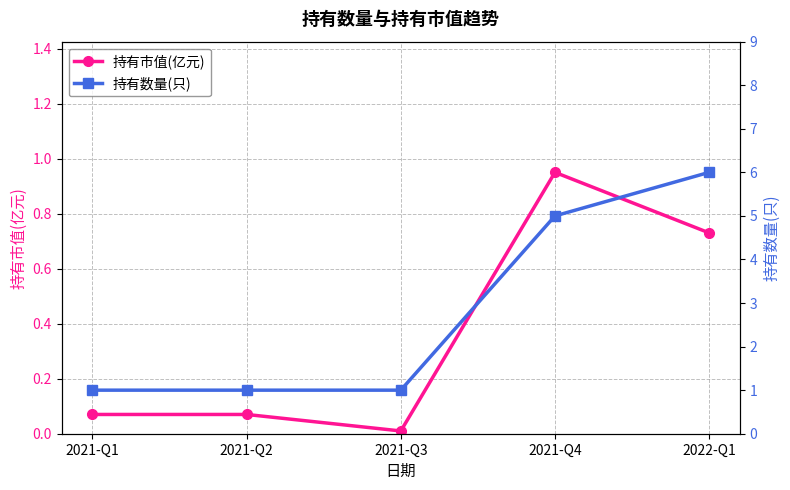

Rank the categories by 持有数量(只) value from highest to lowest.

2022-Q1, 2021-Q4, 2021-Q1, 2021-Q2, 2021-Q3